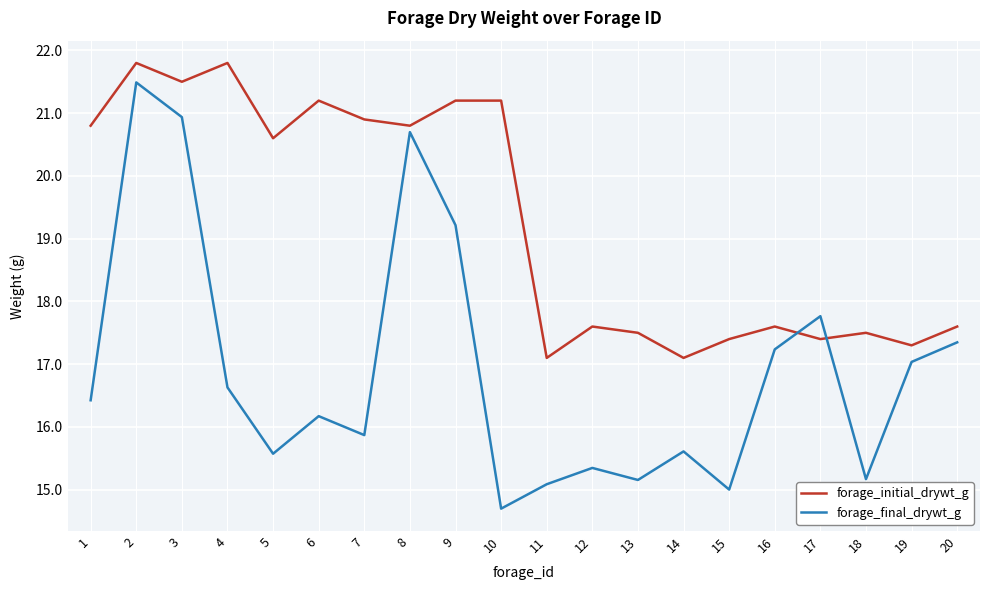

True or false: forage_final_drywt_g has a value of 8.9 at 1.

False